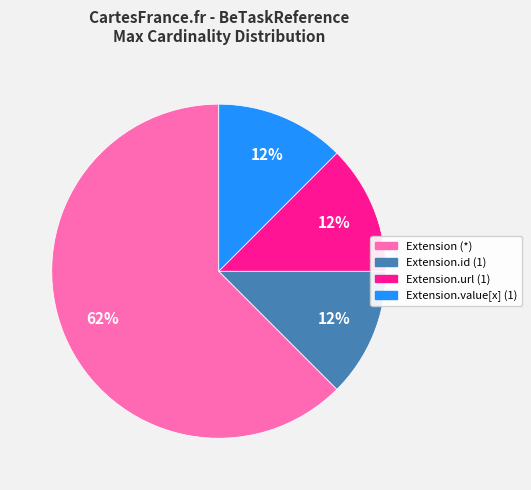

What is the largest slice in the pie chart?

Extension (*)